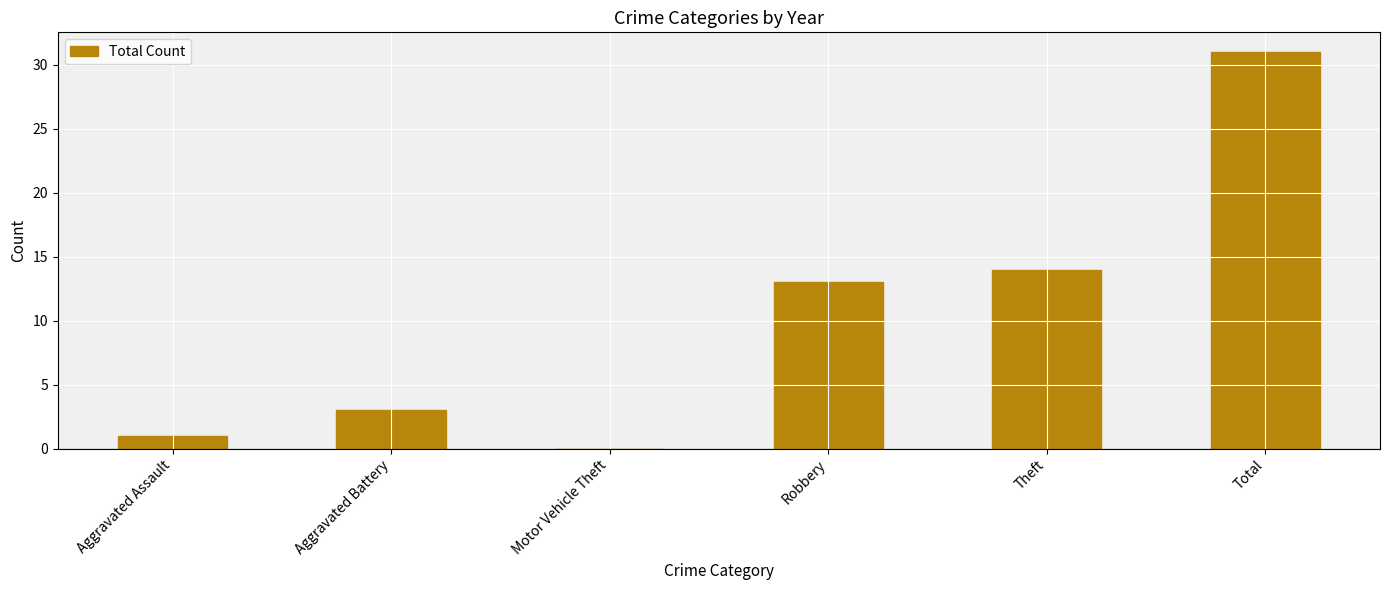

What is the change in value from Motor Vehicle Theft to Robbery?

+13